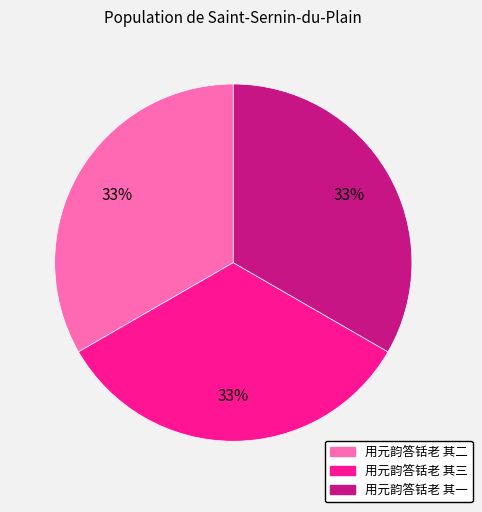

To the nearest percent, what portion does 用元韵答铦老 其二 represent?

33%